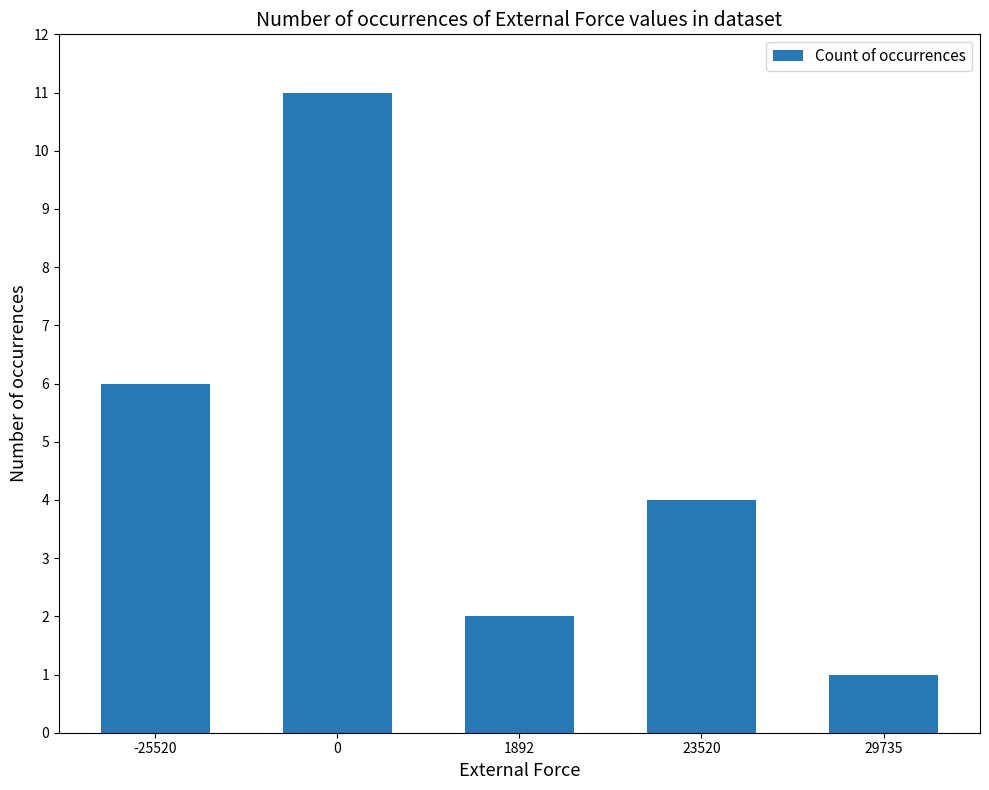

Reading left to right, what are all the values shown in this chart?

-25520=6	0=11	1892=2	23520=4	29735=1